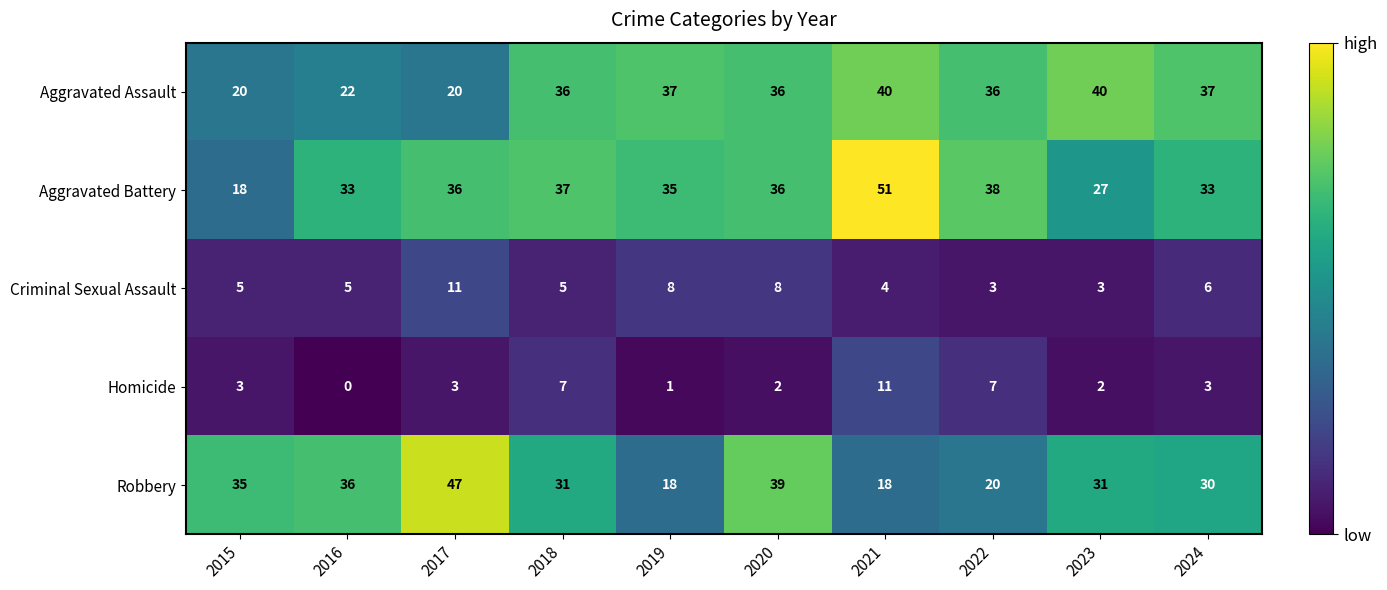

Which series changed the most between 2023 and 2024?

Aggravated Battery